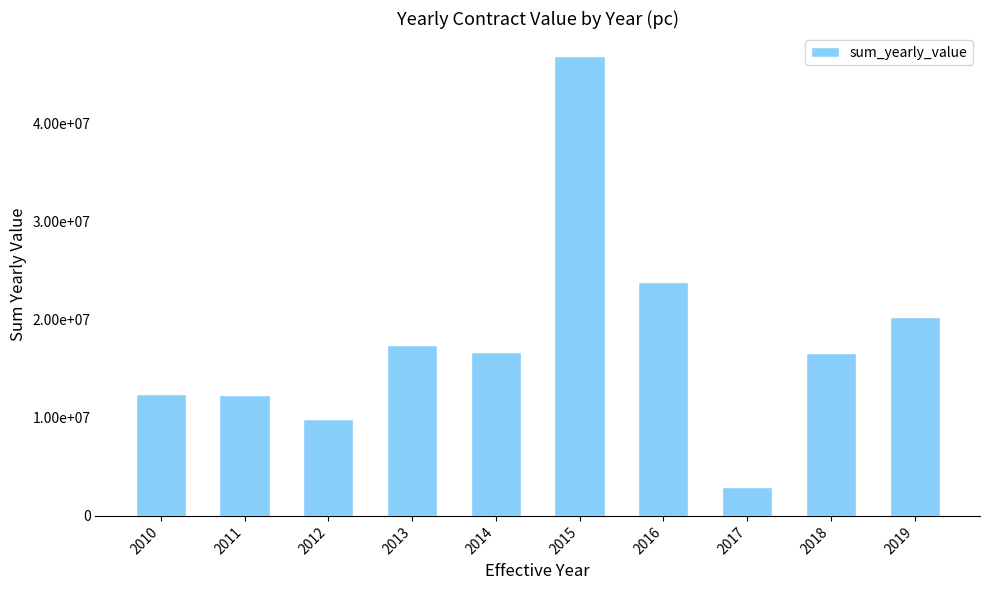

Does the chart contain any negative values?

No